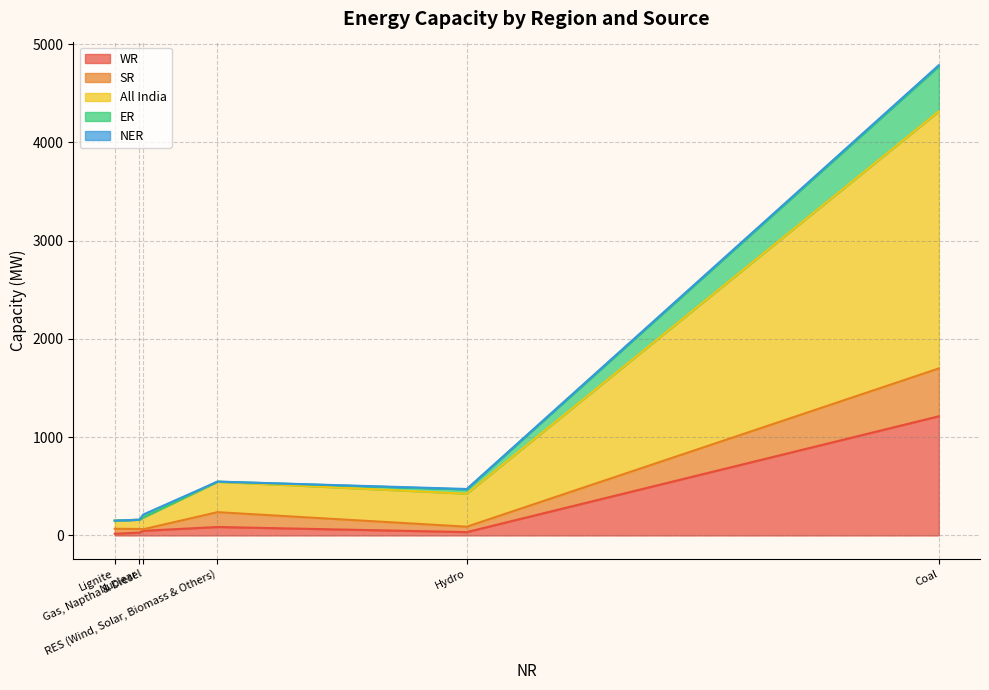

The WR series shows 47 at Gas, Naptha & Diesel. True or false?

True